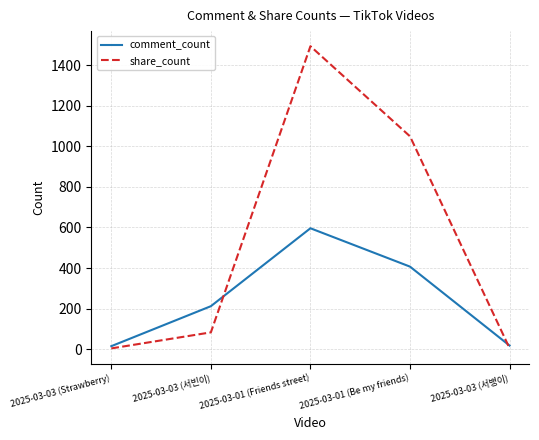

The value of comment_count at 2025-03-03 (Strawberry) is 15. True or false?

True